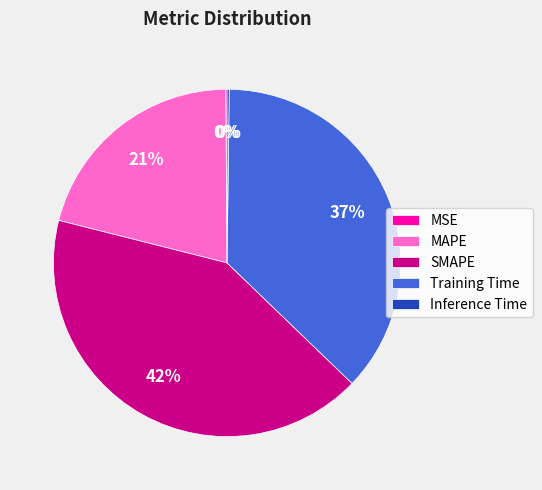

What is the largest slice in the pie chart?

SMAPE